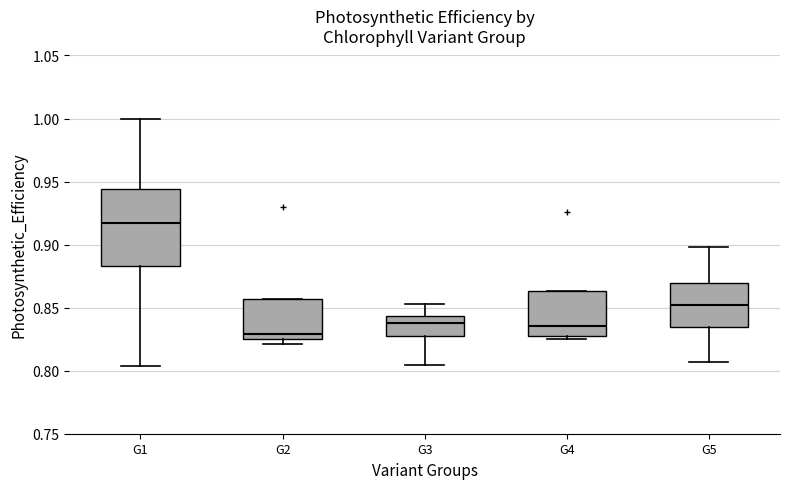

Reading left to right, read every box against the y-axis: the position of its median line, the range the box covers, and the ends of its whiskers. The values are not printed on the chart, so give them approximately, as read against the axis.

G1: median 0.915, box 0.885 to 0.945, whiskers 0.805 to 1.000
G2: median 0.830, box 0.825 to 0.855, whiskers 0.820 to 0.855
G3: median 0.840, box 0.830 to 0.845, whiskers 0.805 to 0.855
G4: median 0.835, box 0.830 to 0.865, whiskers 0.825 to 0.865
G5: median 0.850, box 0.835 to 0.870, whiskers 0.805 to 0.900